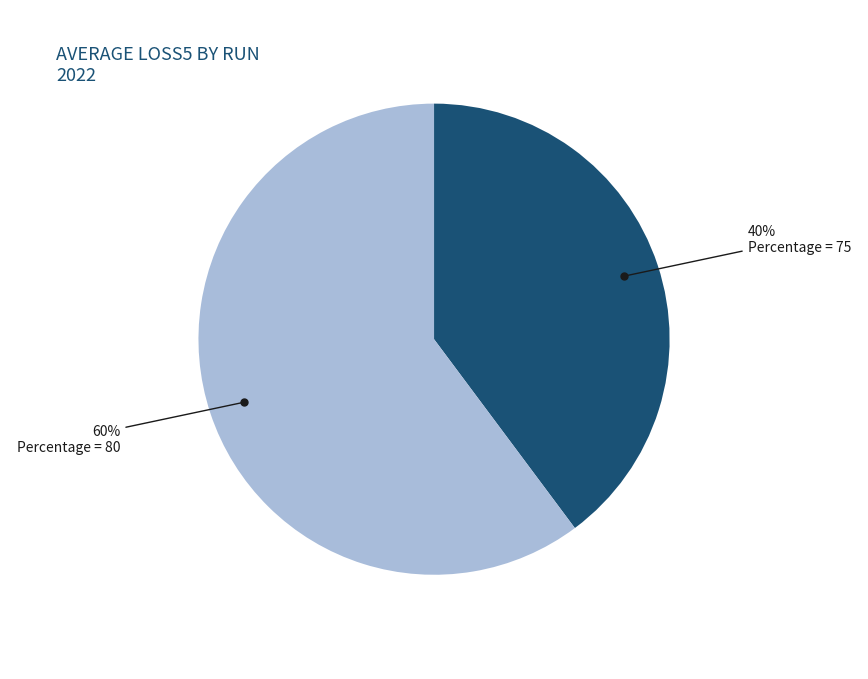

Is there any slice that represents more than half of the pie?

Yes